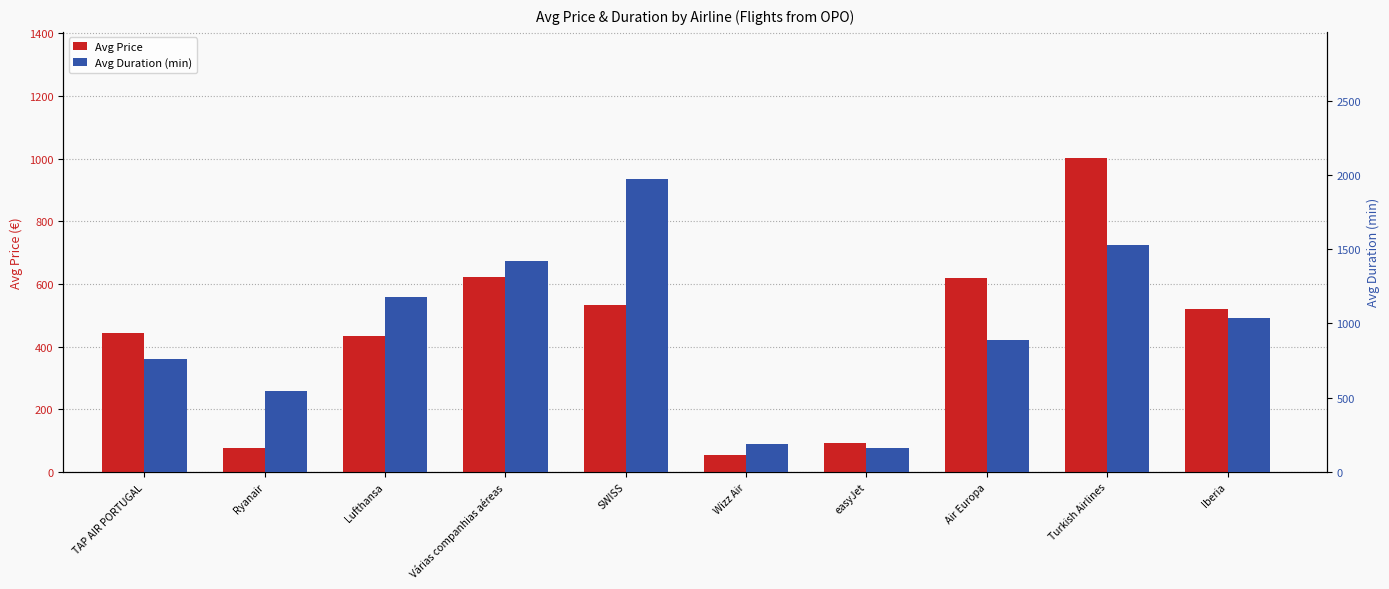

What is the smallest value displayed?

53.2